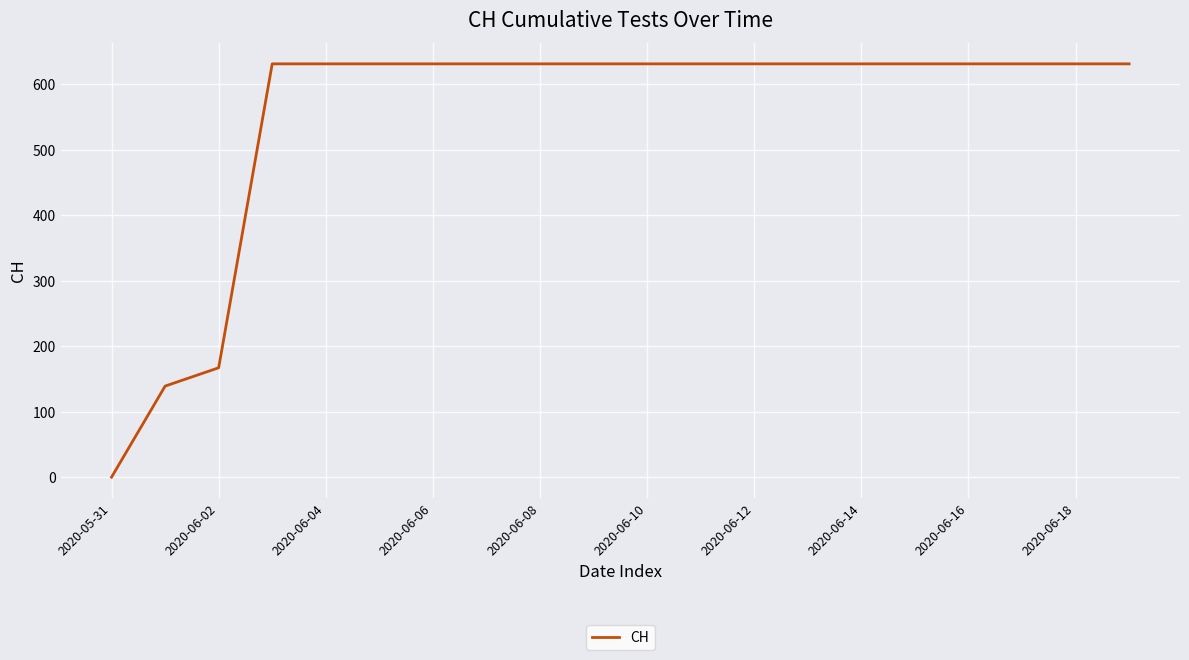

What is the greatest value displayed?

631